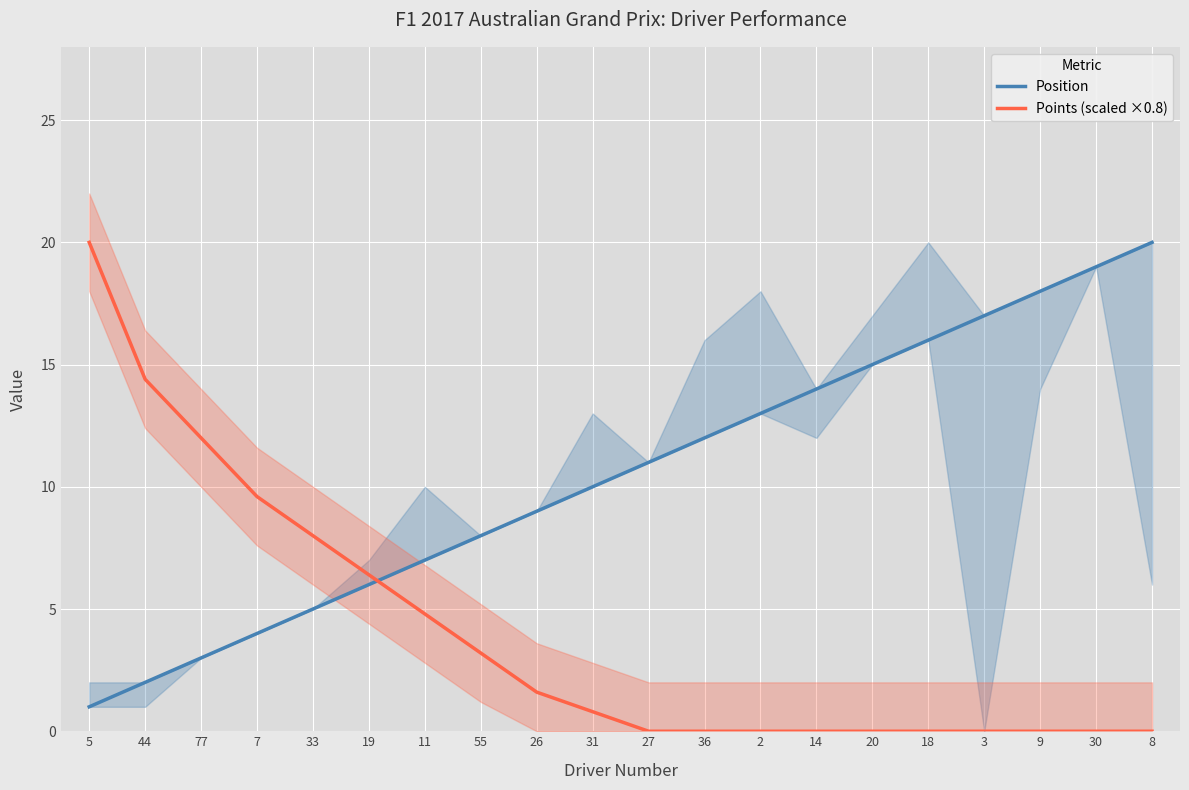

Is it true that Position equals 21.2 at 14?

False